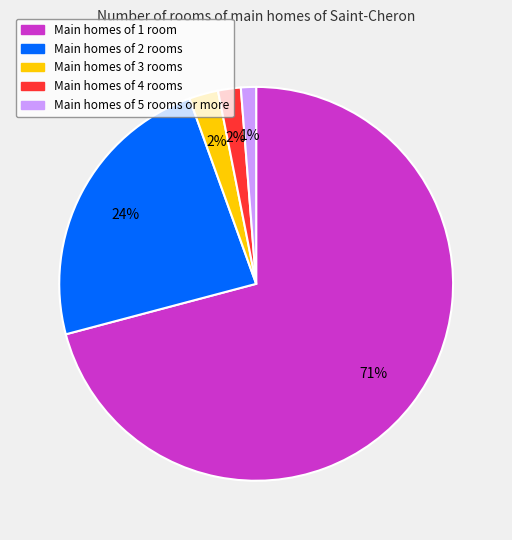

What percentage is the Main homes of 4 rooms slice, to the nearest percent?

2%